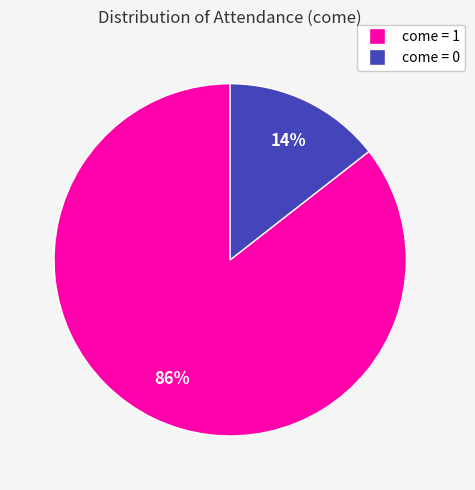

Is it true that come = 0 is 29% of the pie?

False